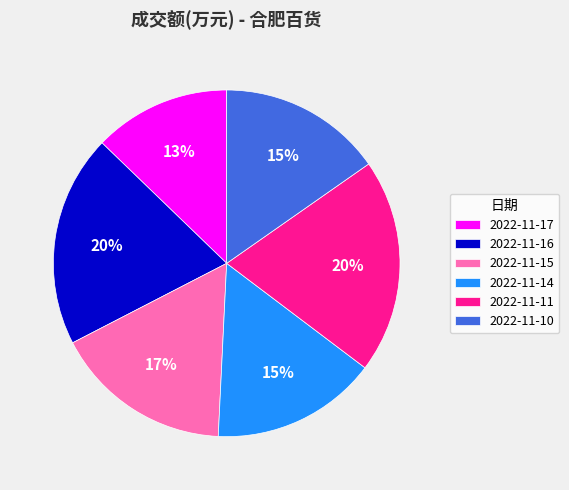

Does 2022-11-16 represent more than half of the total?

No